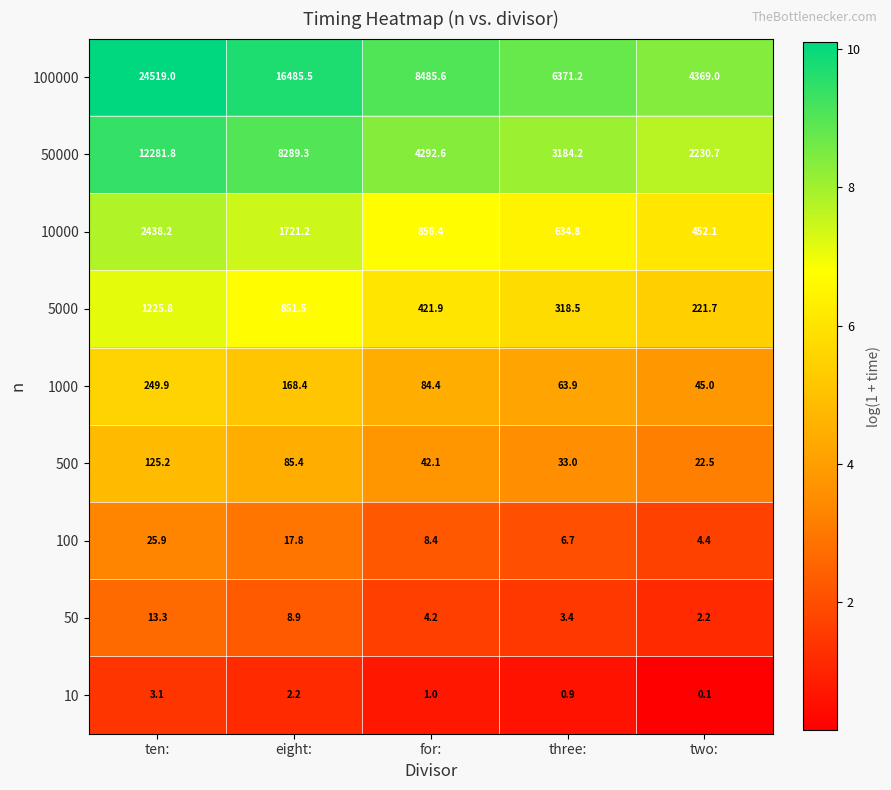

How many distinct data groups are displayed?

9